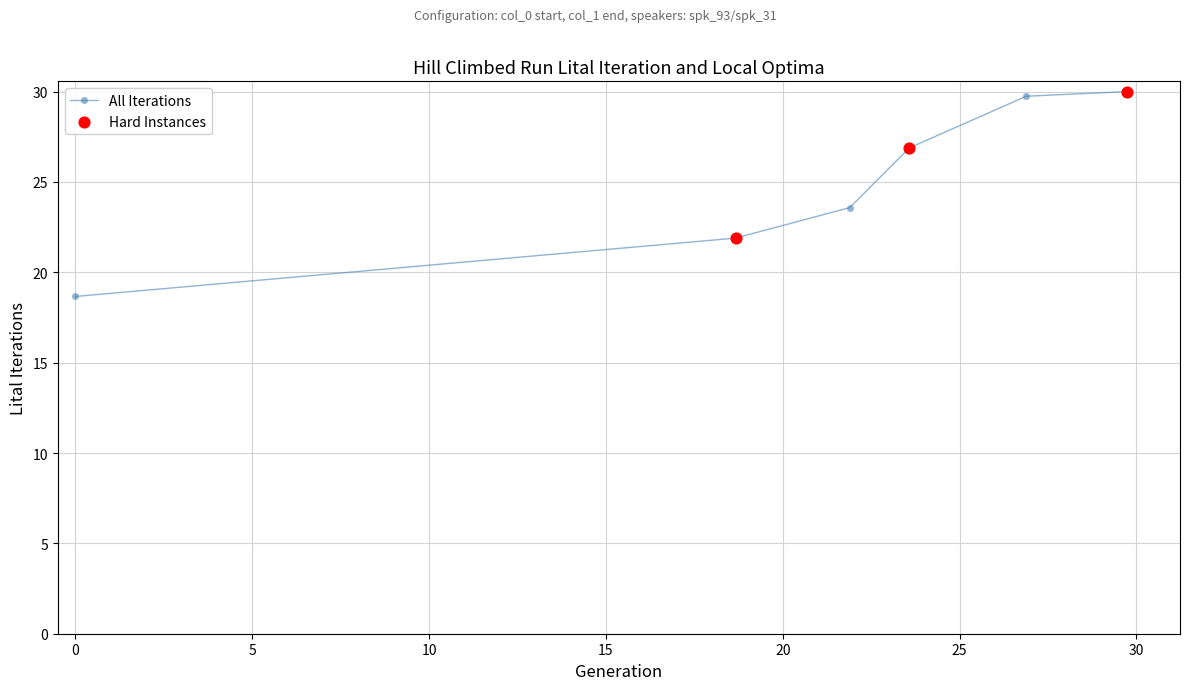

What is the value of the 2nd point from the left?

21.9